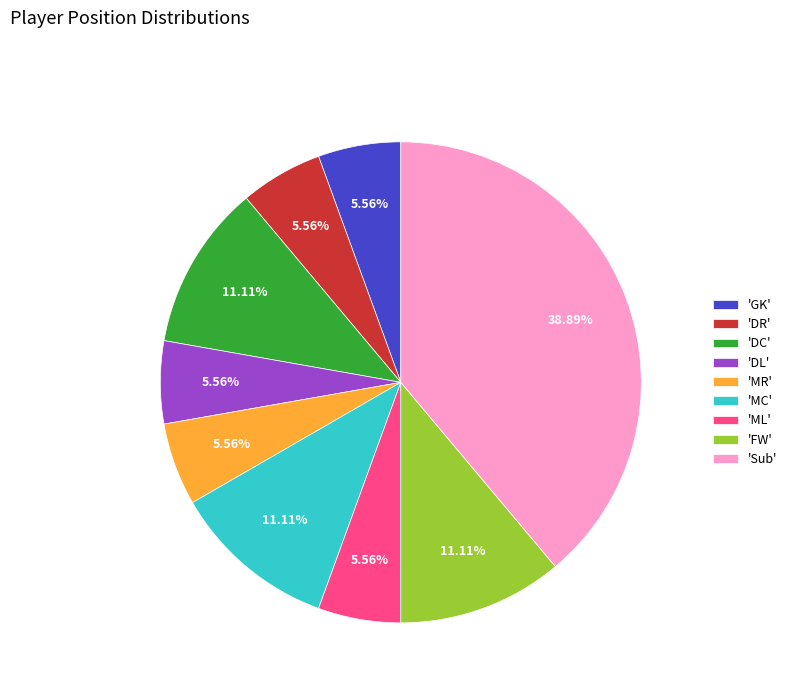

Is there a majority slice in this chart?

No